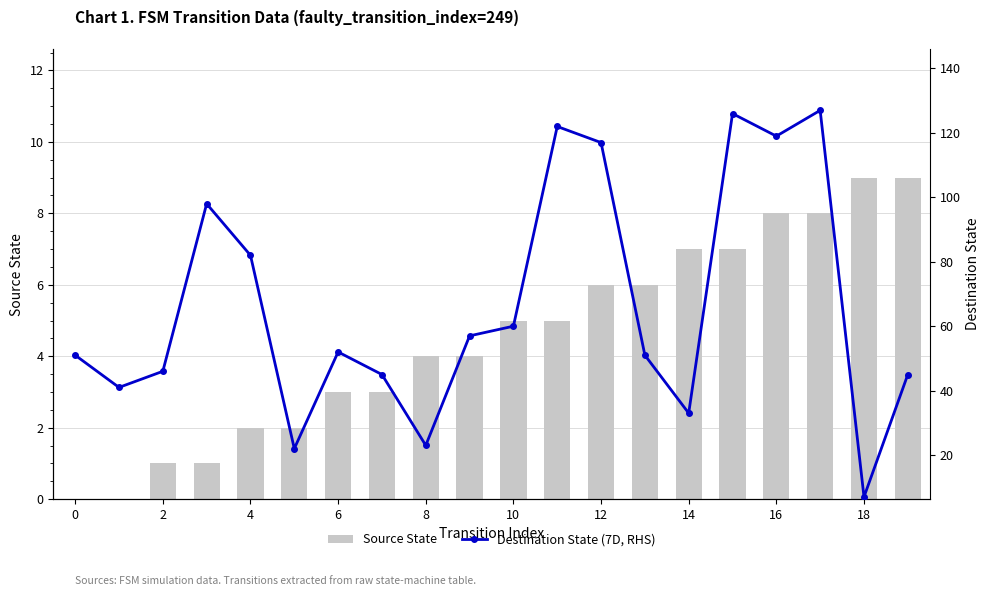

List the series in order of their overall mean, lowest first.

Source State, Destination State (RHS)